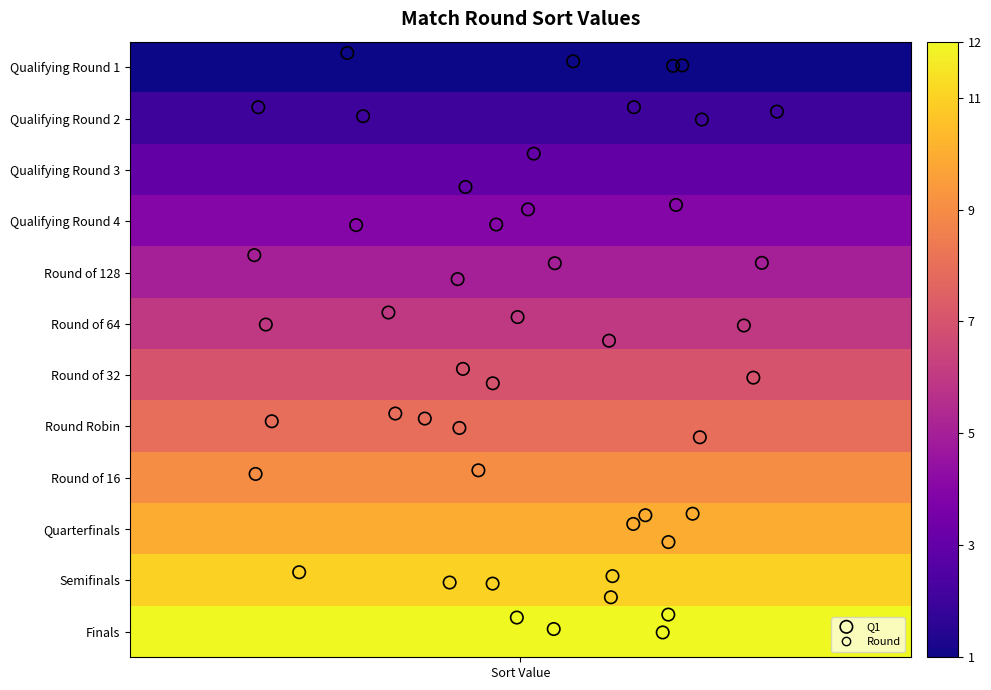

How many distinct data groups are displayed?

1